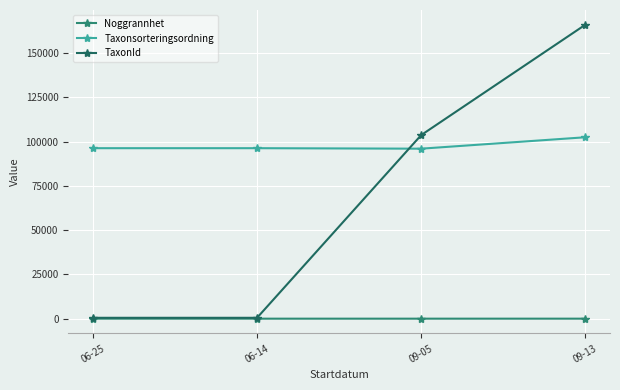

Which series has the largest total across all categories?

Taxonsorteringsordning